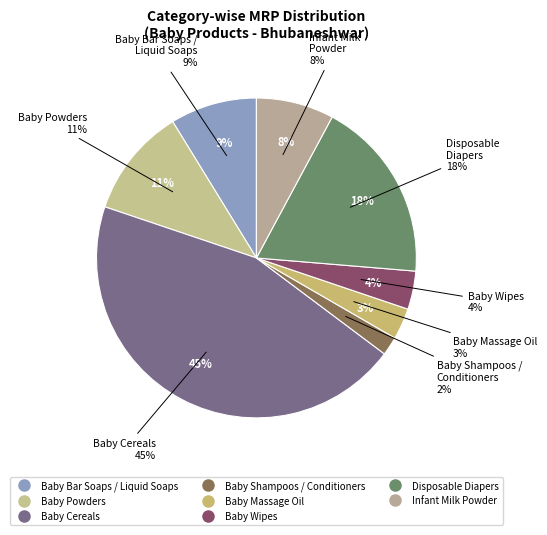

Does Baby Bar Soaps / Liquid Soaps (3) represent more than half of the total?

No